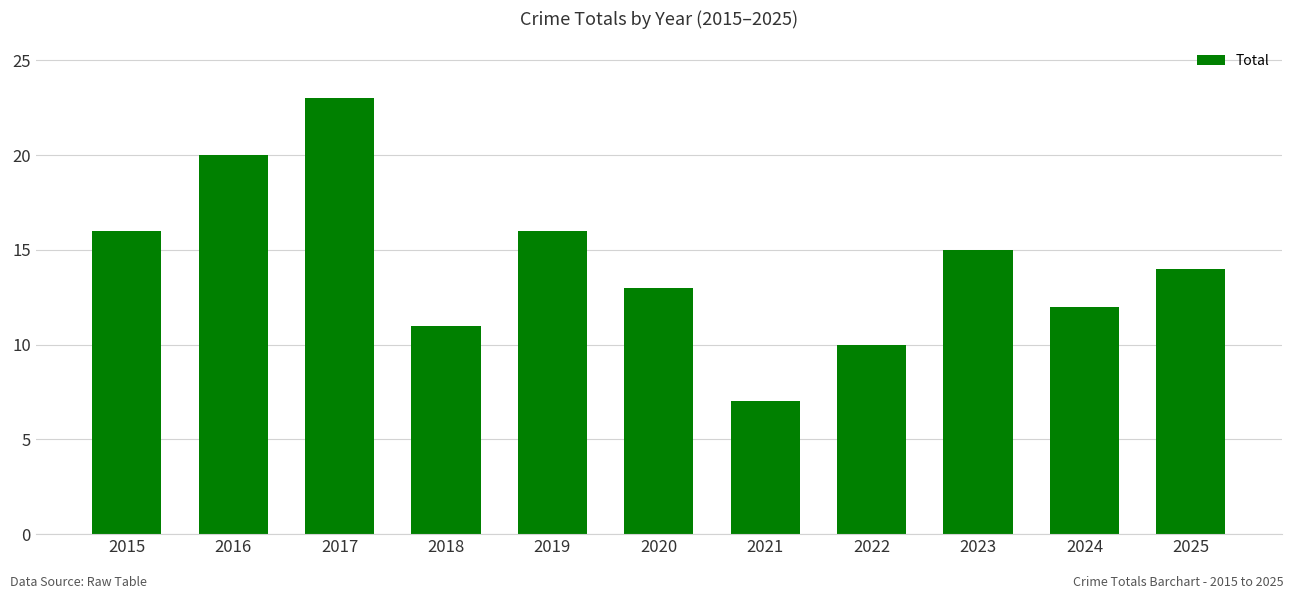

What is the minimum value shown in the chart?

7